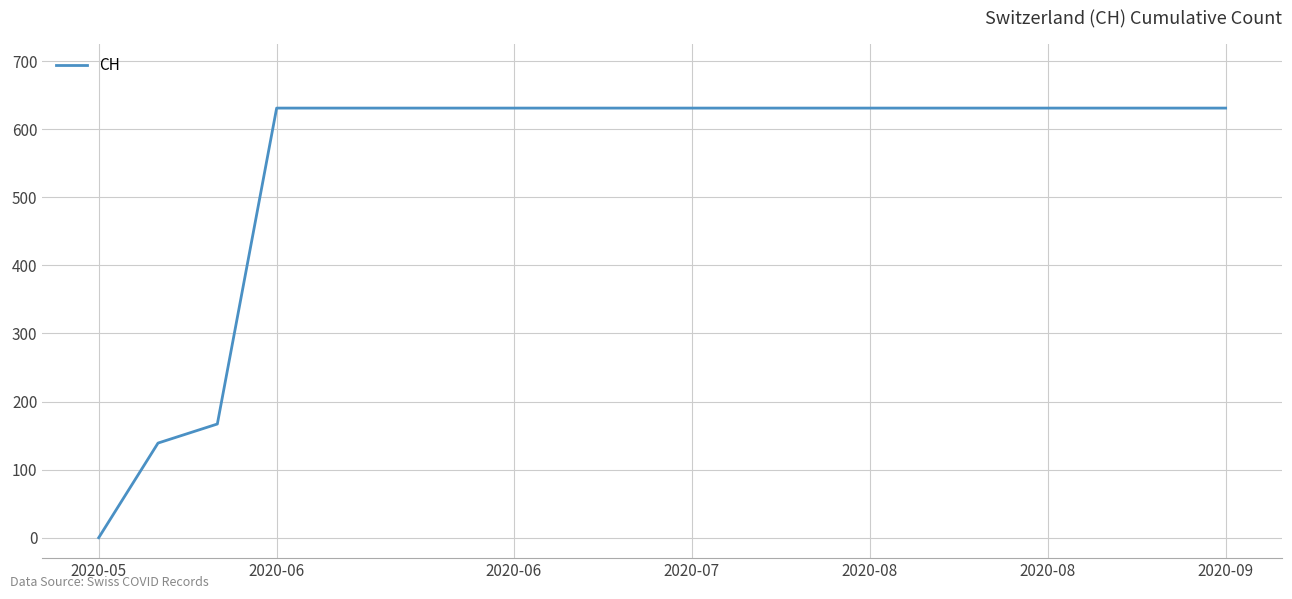

What is the difference between the maximum and minimum values?

631